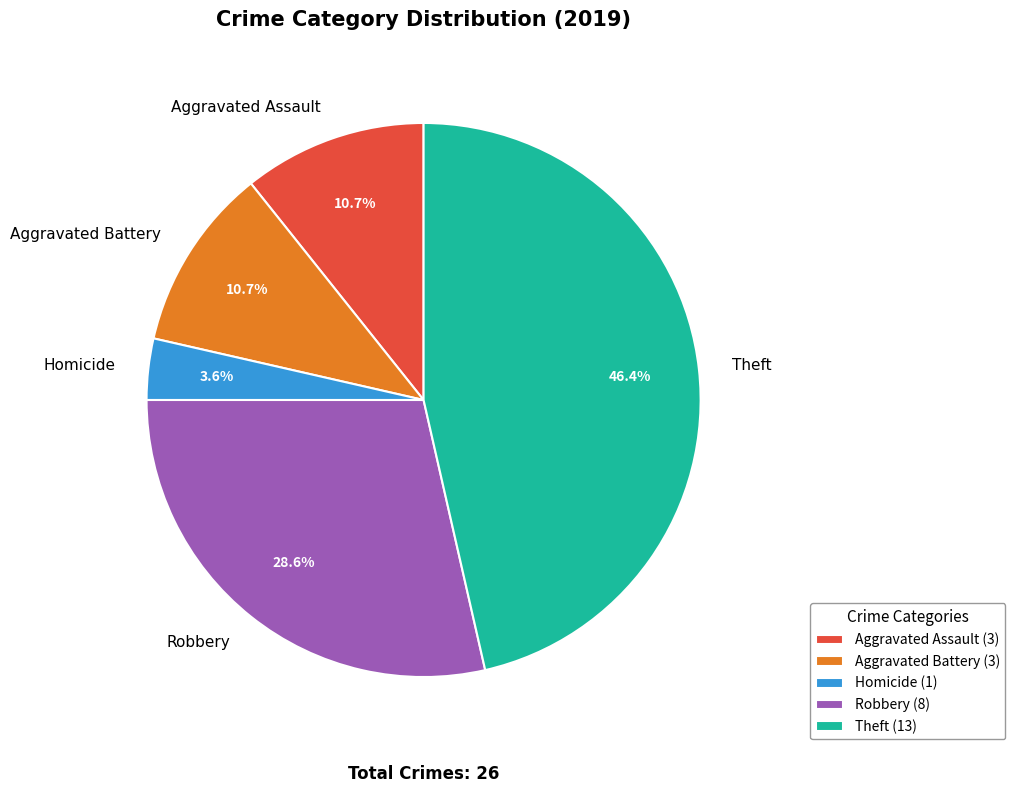

What is the largest slice in the pie chart?

Theft